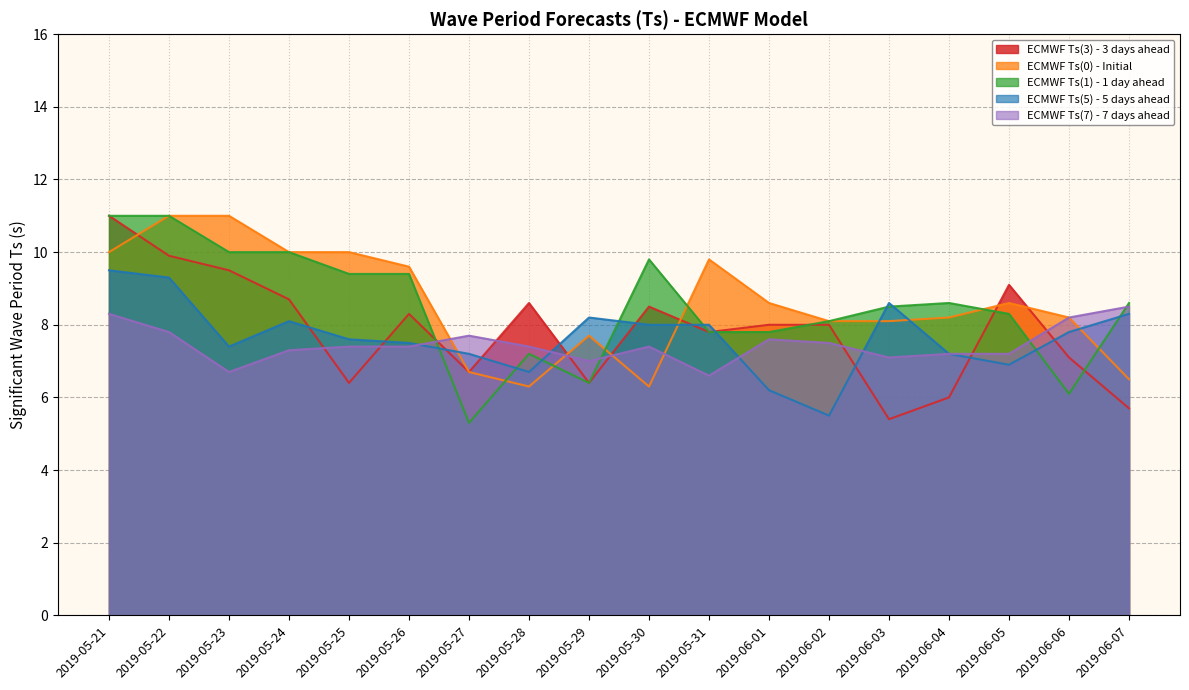

What is the difference between the highest and lowest values at 2019-05-23?

4.3